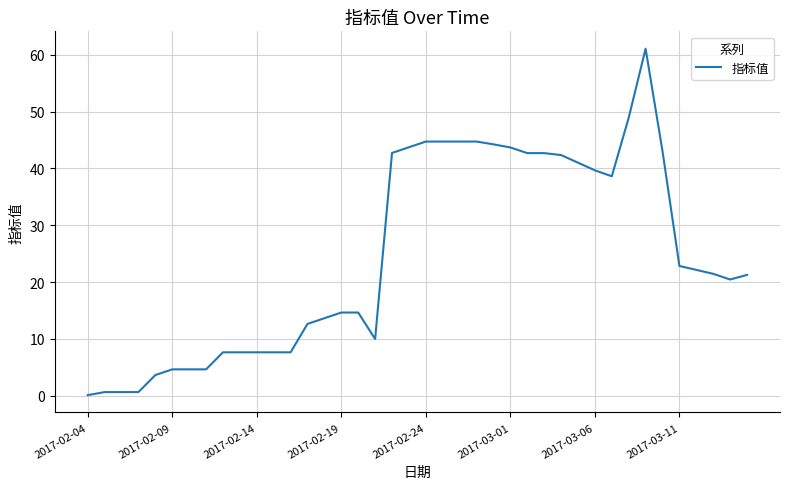

What is the greatest value displayed?

61.1